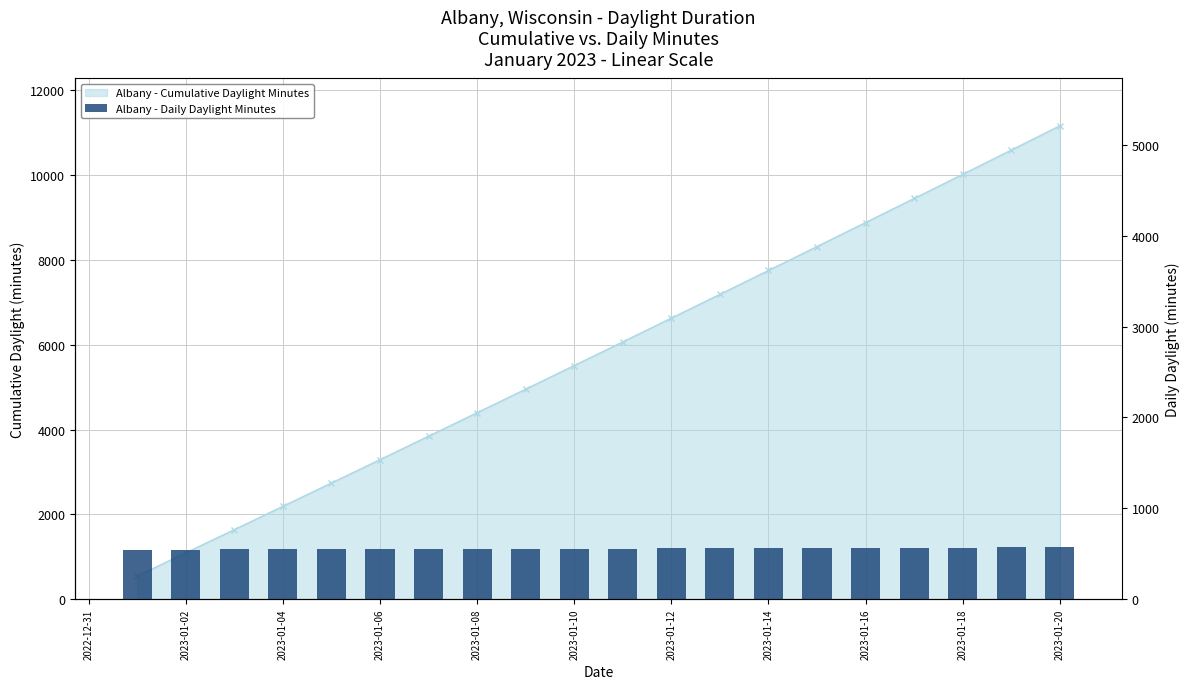

What is the value of the 1st bar from the left?

546